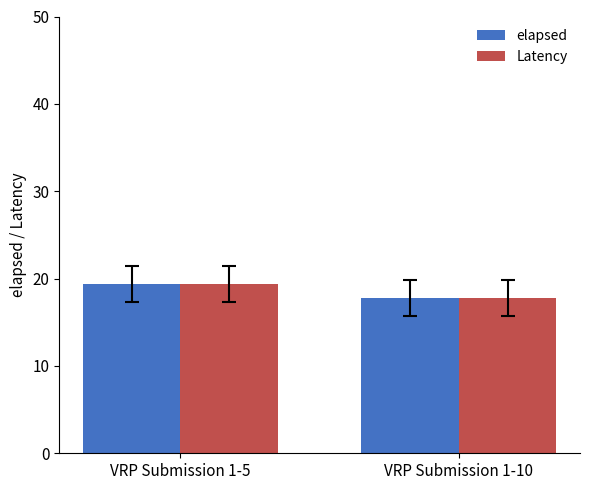

What is the total value across all series at VRP Submission 1-10?

35.6